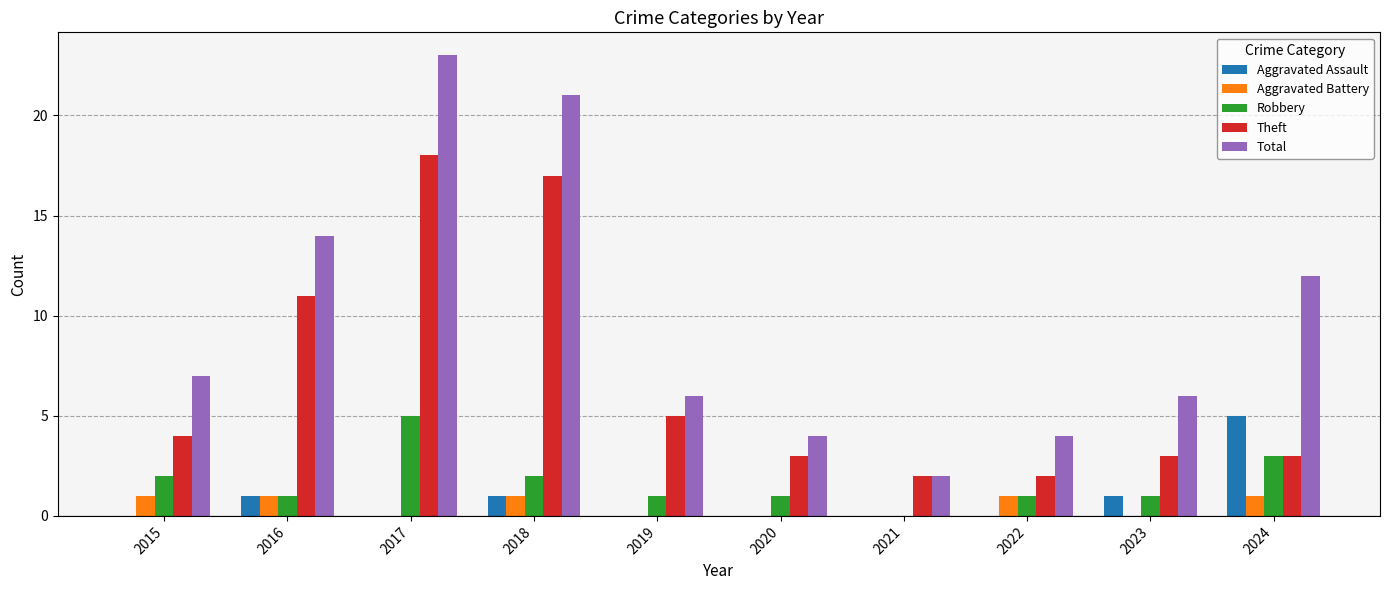

At which label does Total reach its peak?

2017